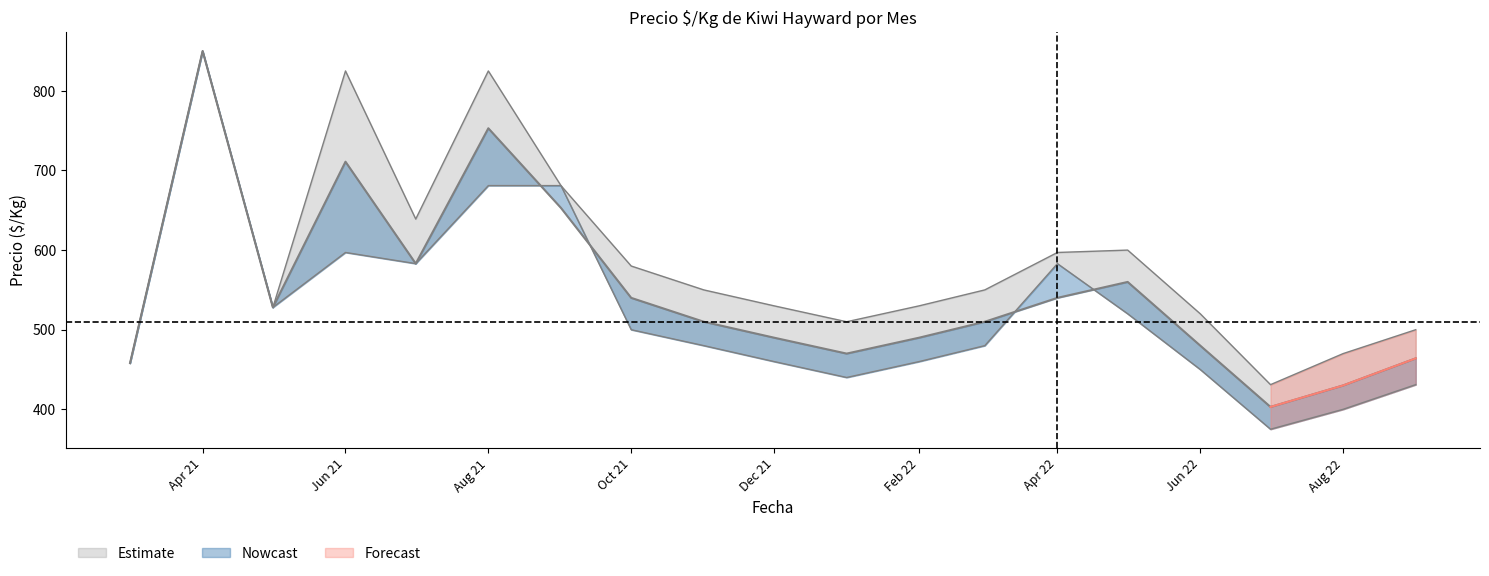

Where is Precio promedio nearest to the value 626?

2021-09